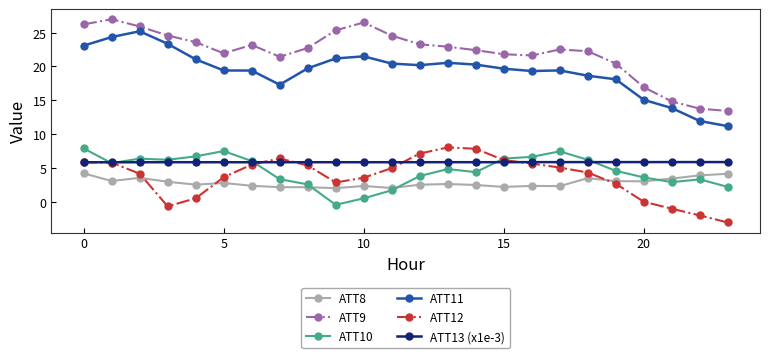

What is the smallest value displayed?

-3.0